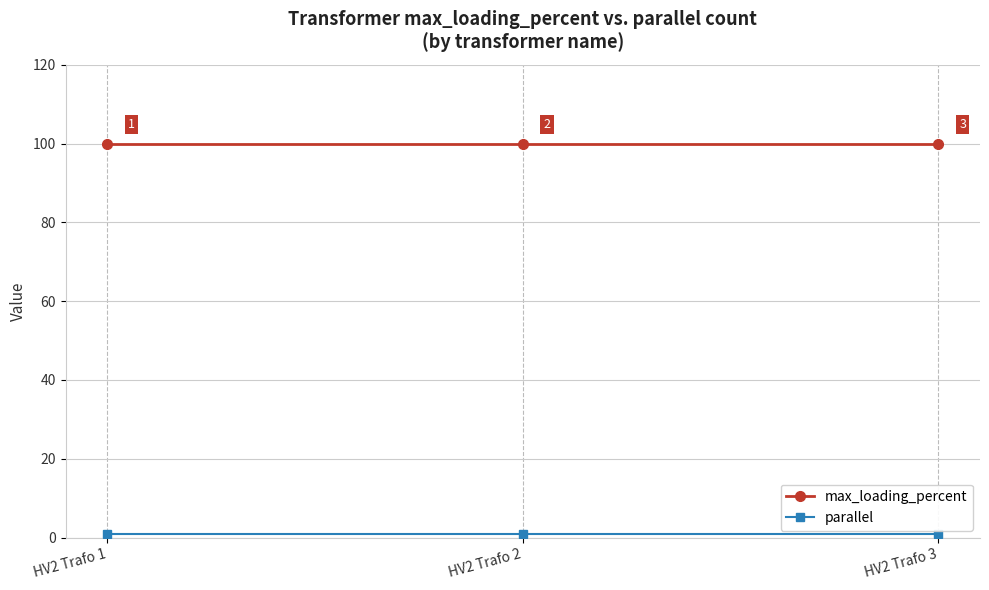

How many distinct data groups are displayed?

2